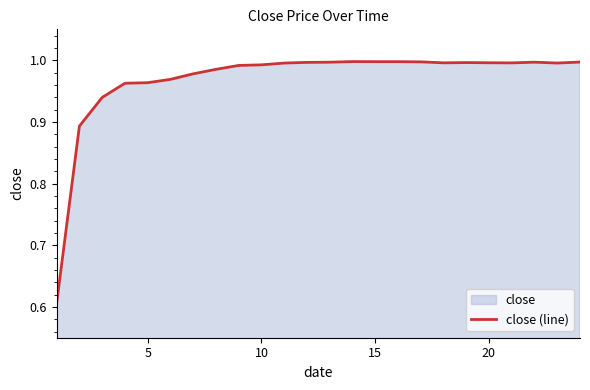

What is the difference between the maximum and minimum values?

0.4